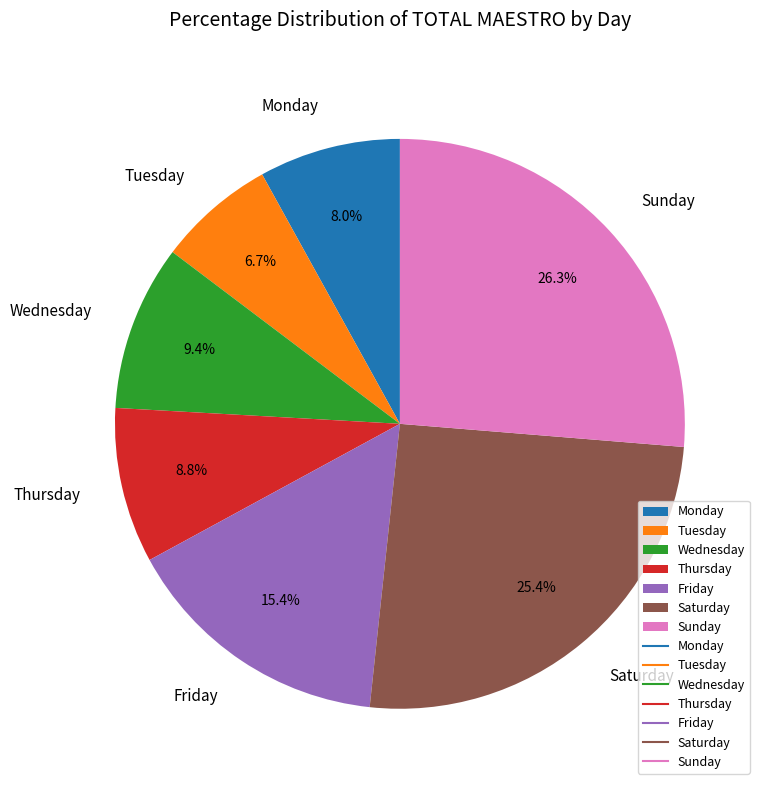

What percentage is NOT represented by Monday?

92.0%